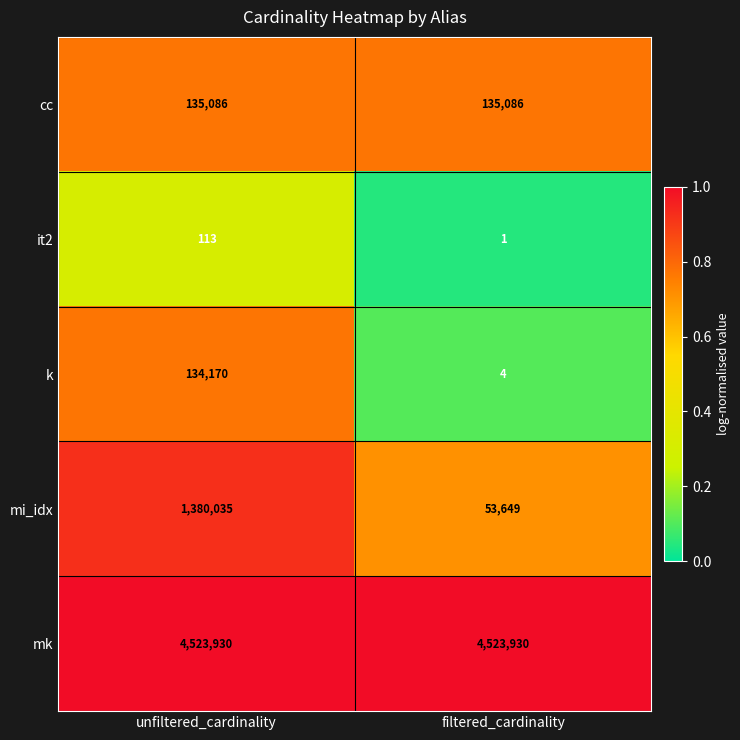

What is the highest value of the it2 series?

113